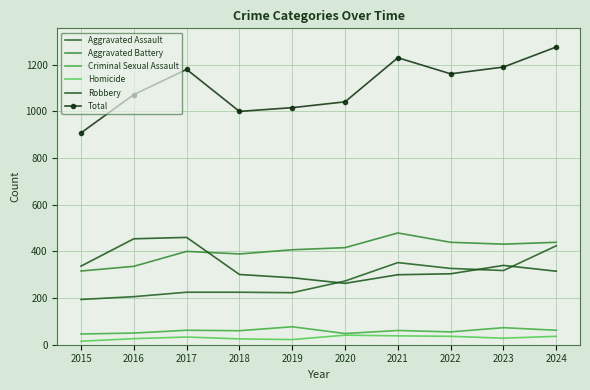

True or false: Homicide and Robbery intersect in this chart.

False